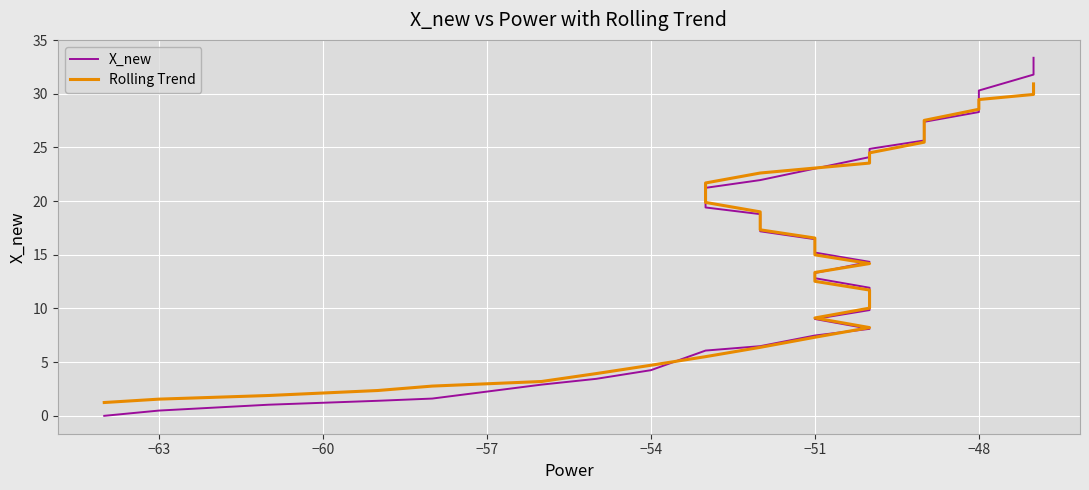

Rank the series by their maximum value, from highest to lowest.

X_new, Rolling Trend